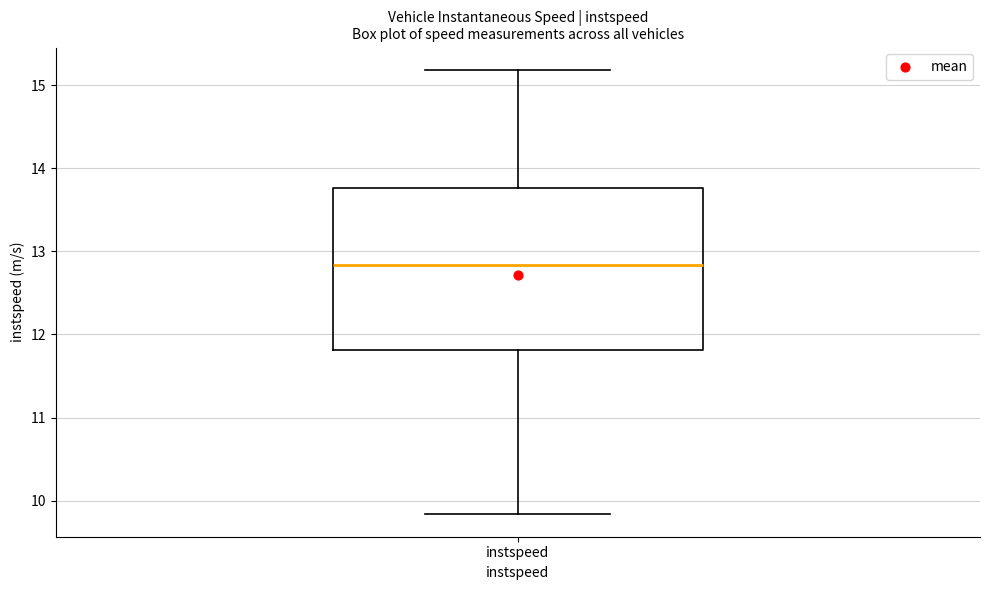

Transcribe this box plot: give where the median line is, the range the box spans, and where the two whiskers end, as read against the y-axis. The values are not printed on the chart, so give them approximately, as read against the axis.

median 12.8, box 11.8 to 13.8, whiskers 9.8 to 15.2